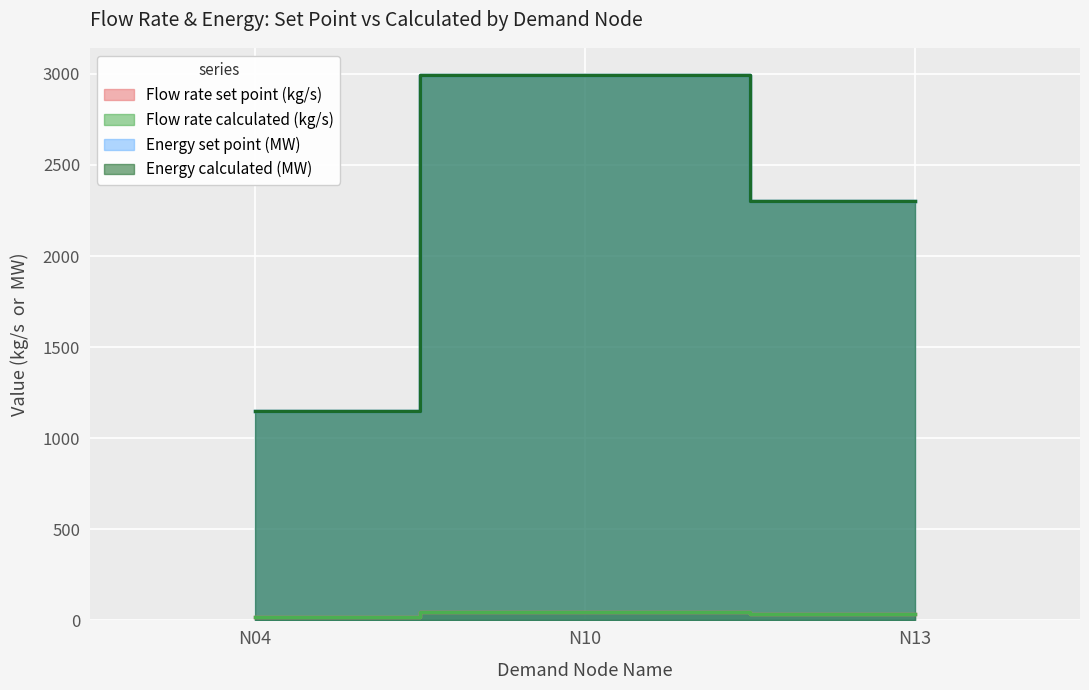

Which series changed the most between N04 and N13?

Energy set point (MW)